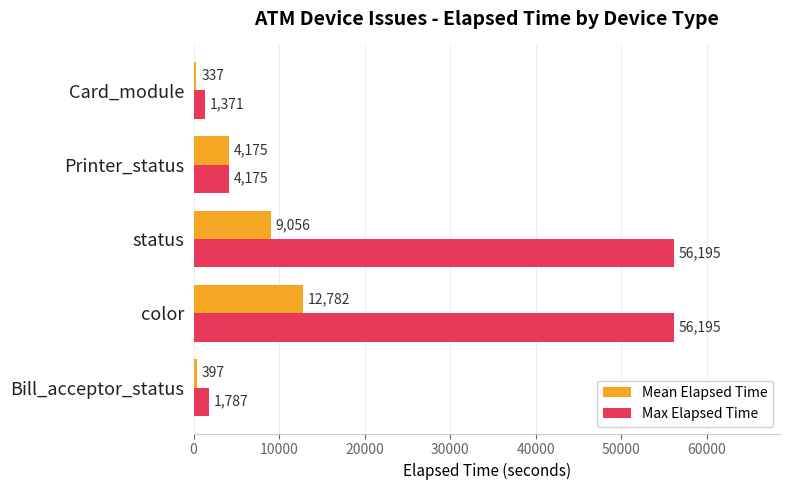

List the series in order of their overall mean, highest first.

Max Elapsed Time, Mean Elapsed Time